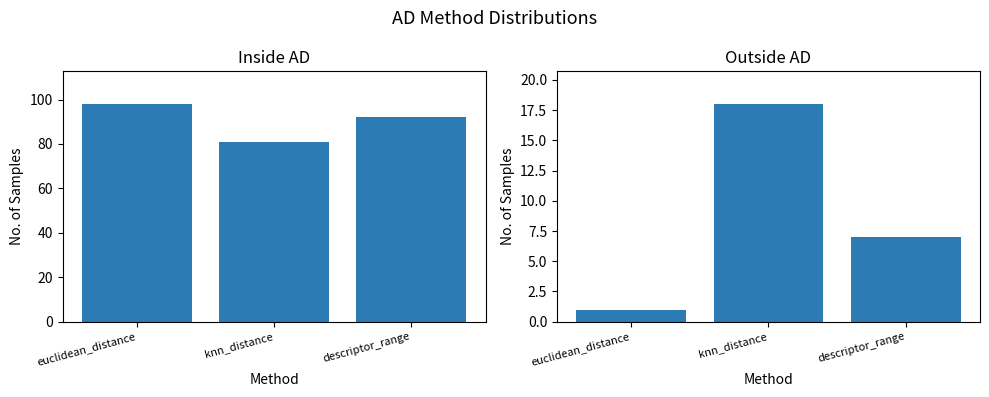

Which category has the lowest value in the n_inside_ad series?

knn_distance